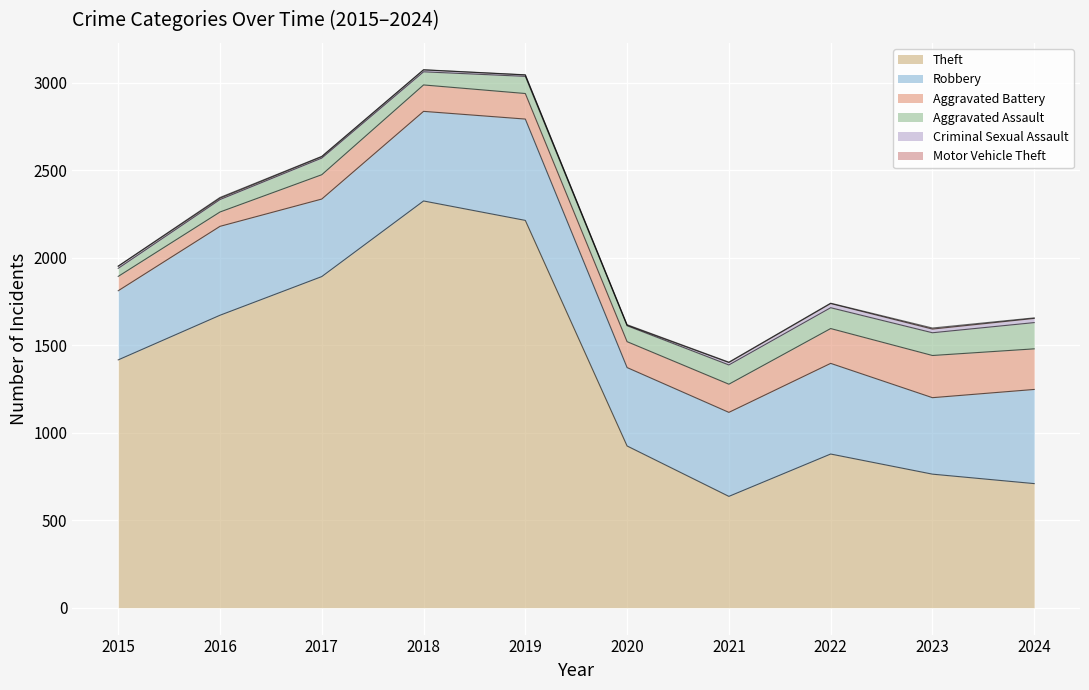

What is the difference between the Robbery values at 2020 and 2015?

53